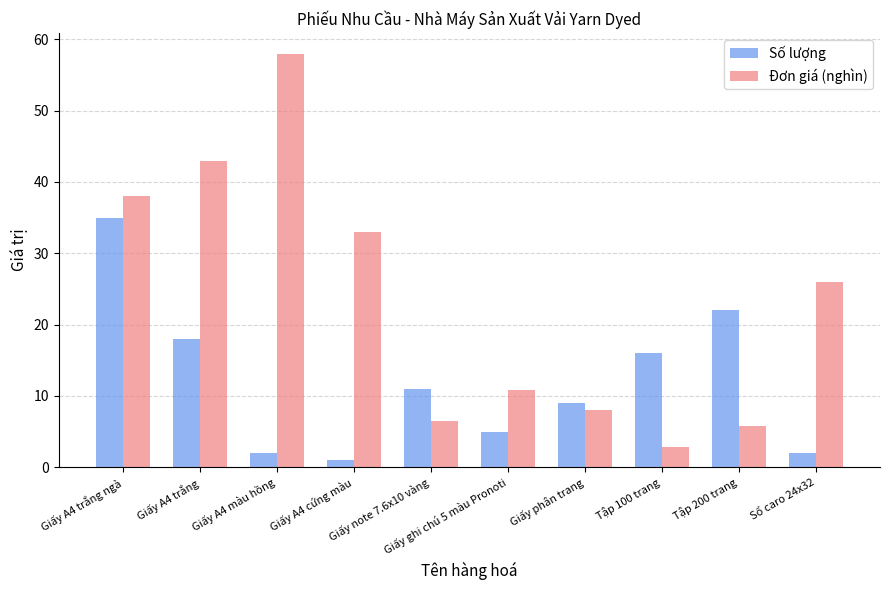

What are all the series names shown in the legend?

Số lượng, Đơn giá (nghìn)